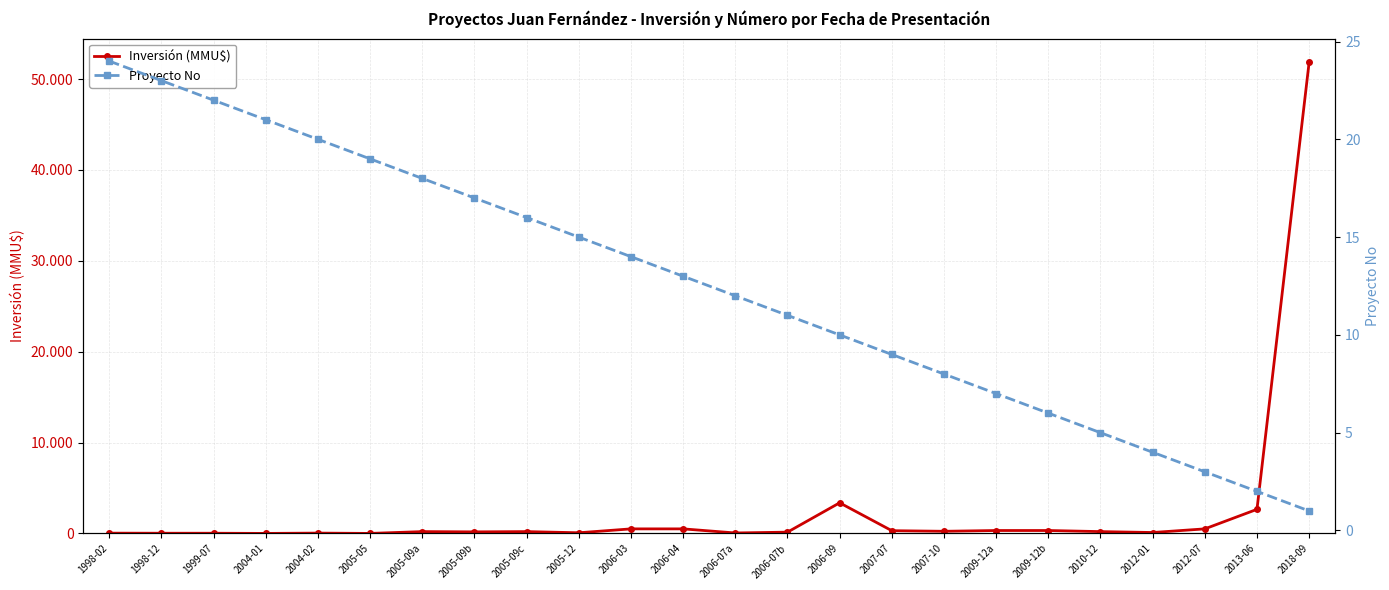

What is the label of the 8th point from the left?

2005-09b